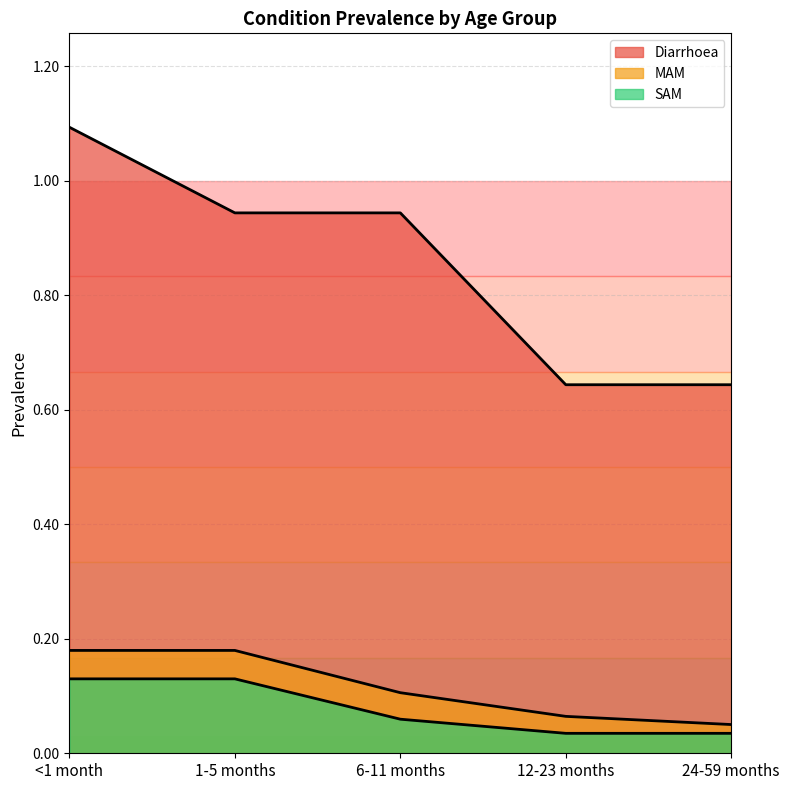

True or false: MAM has more than 1 points higher than both neighbors.

False